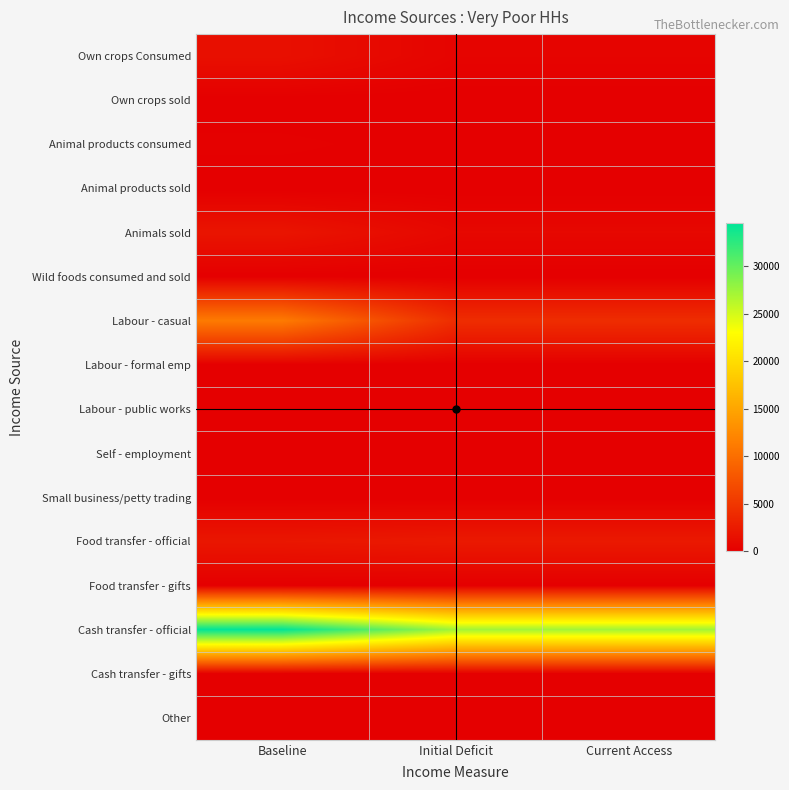

Between Initial Deficit and Current Access, which is larger?

Initial Deficit